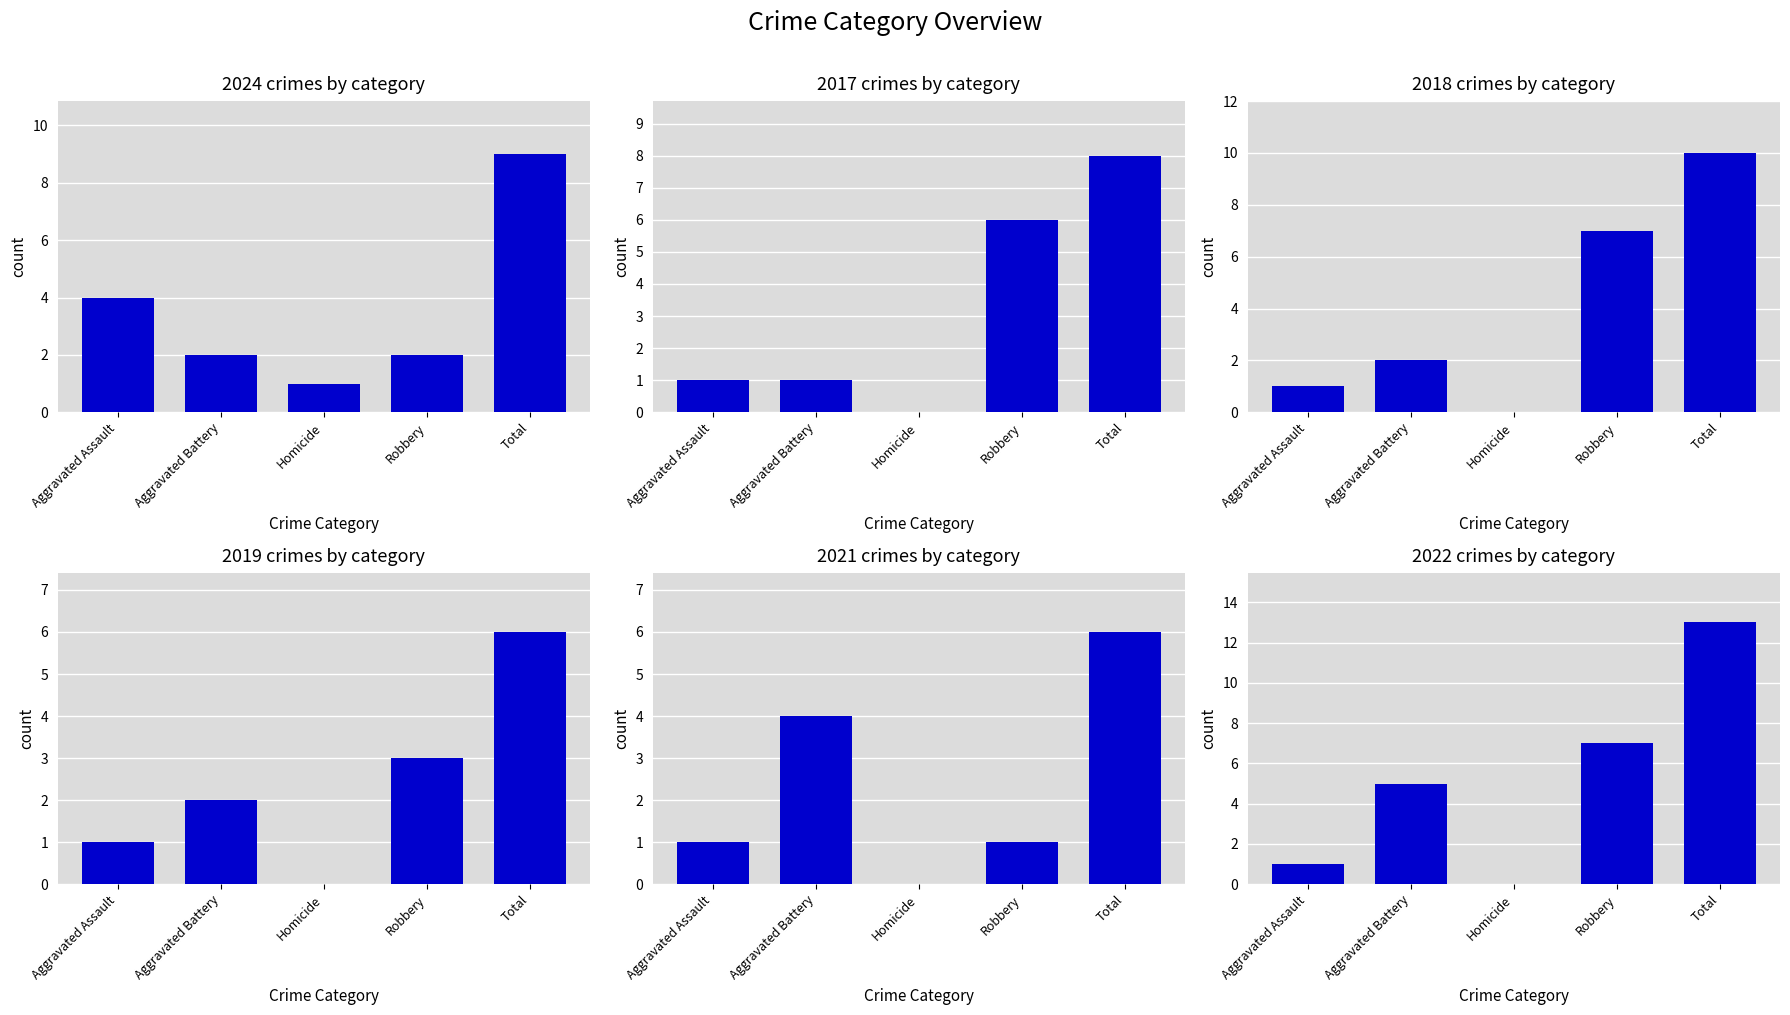

What is the label of the 2nd bar from the right?

Robbery